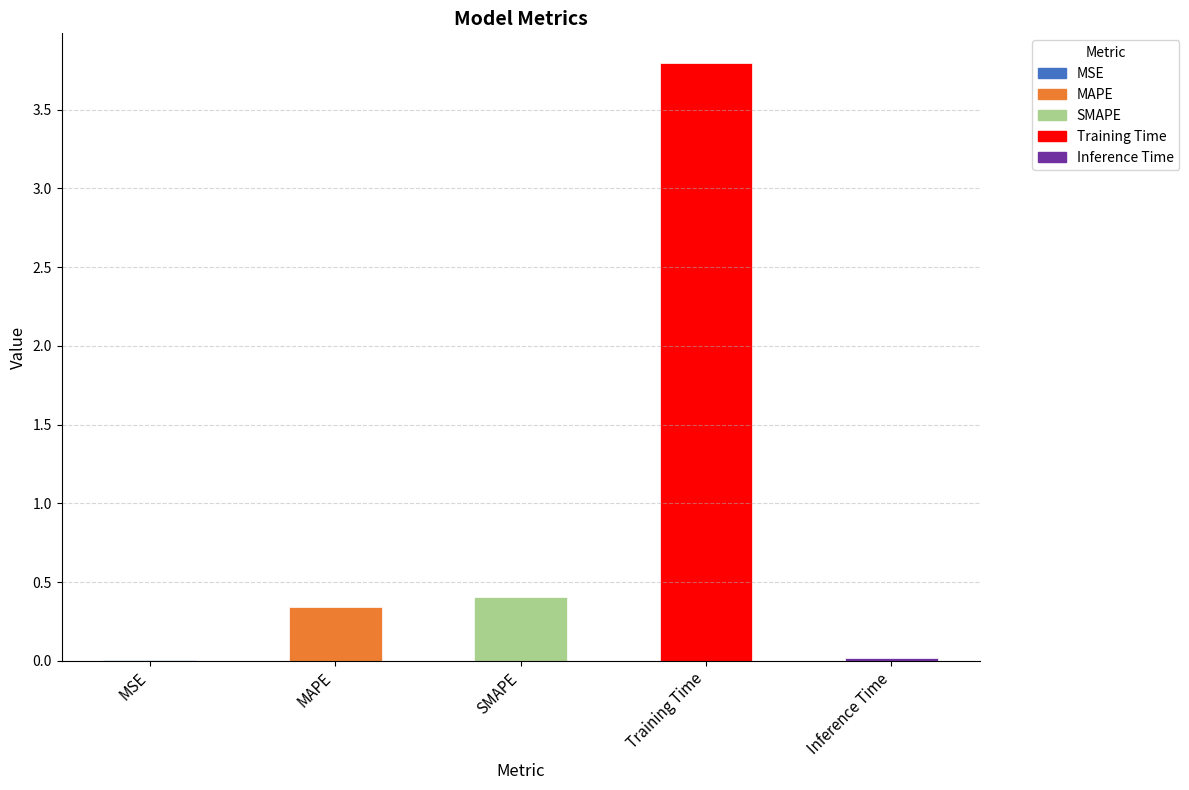

Which has a higher value, MAPE or MSE?

MAPE